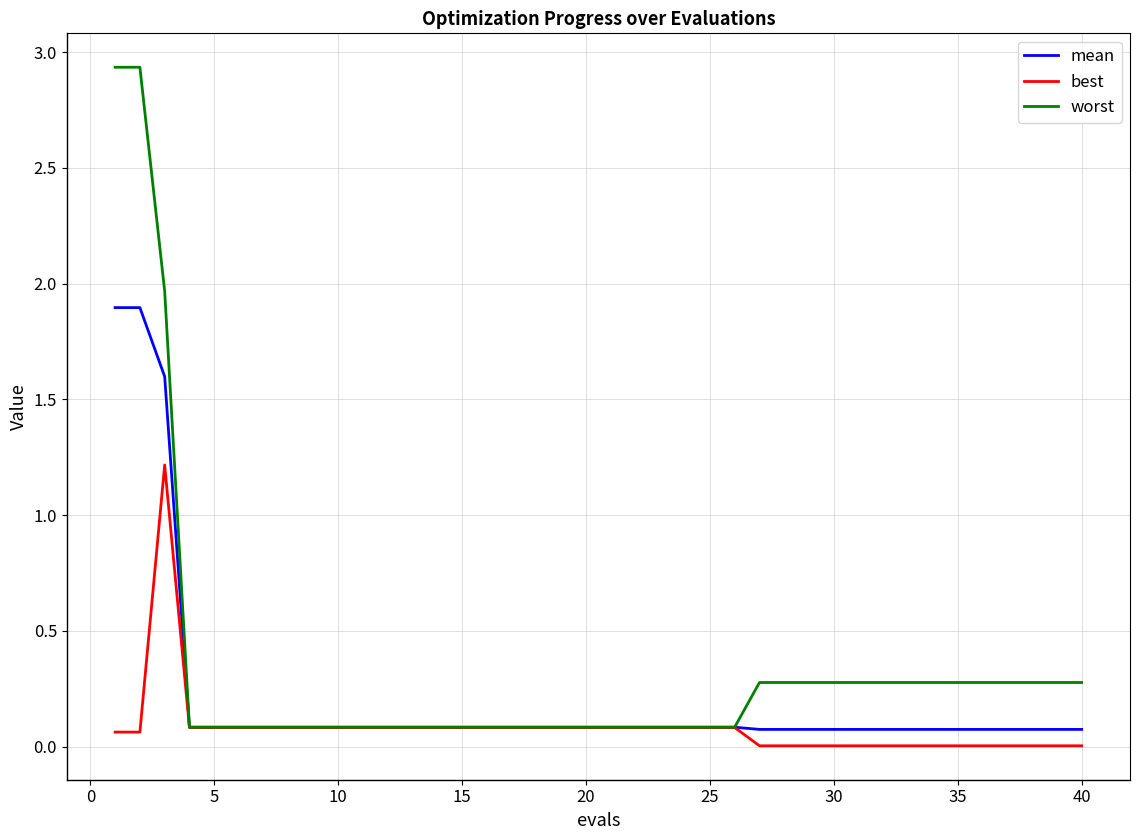

List the series in order of their overall mean, highest first.

worst, mean, best